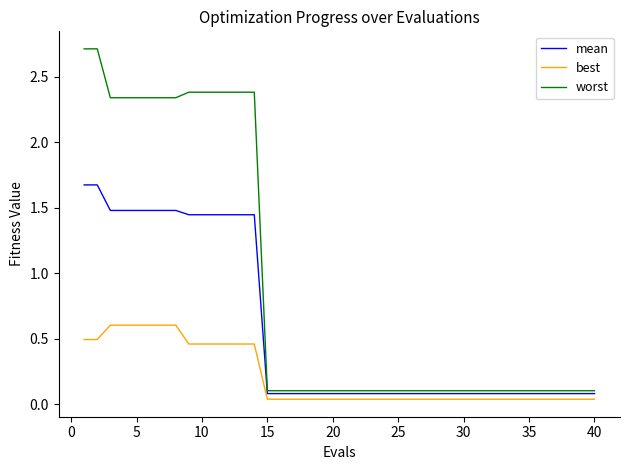

List the series in order of their overall mean, lowest first.

best, mean, worst